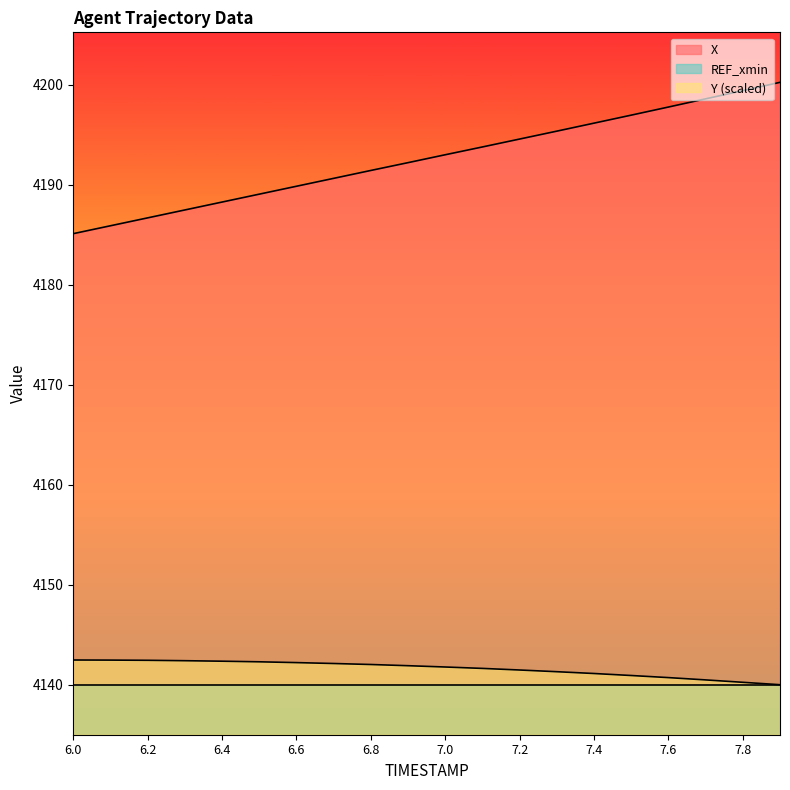

What are all the series names shown in the legend?

X, REF_xmin, Y (scaled)